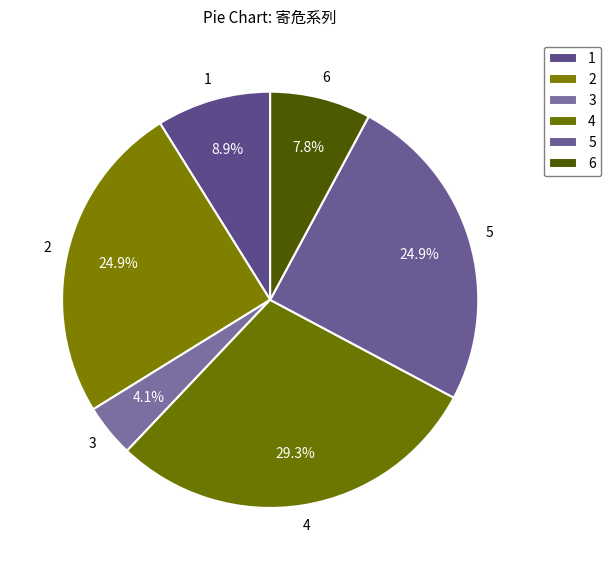

How many slices are in this pie chart?

6